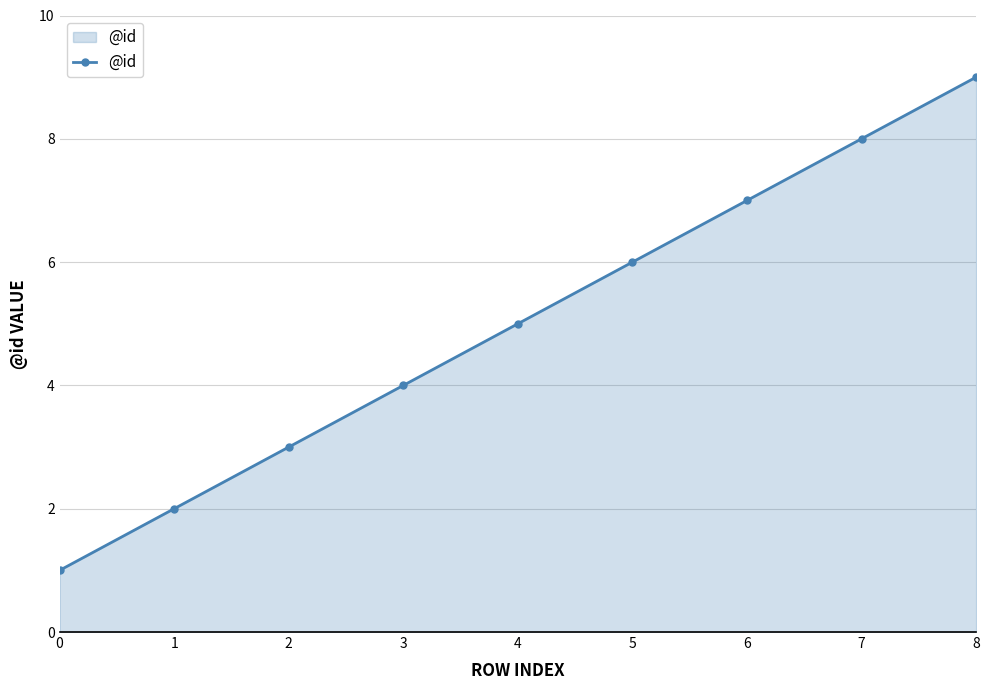

How many lines are shown in the chart?

1